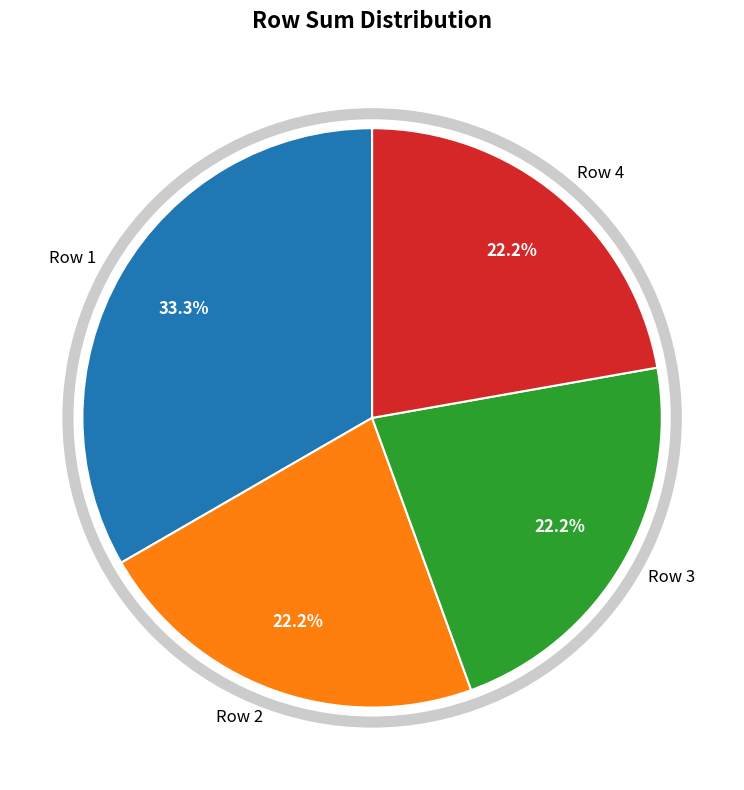

Is there a majority slice in this chart?

No